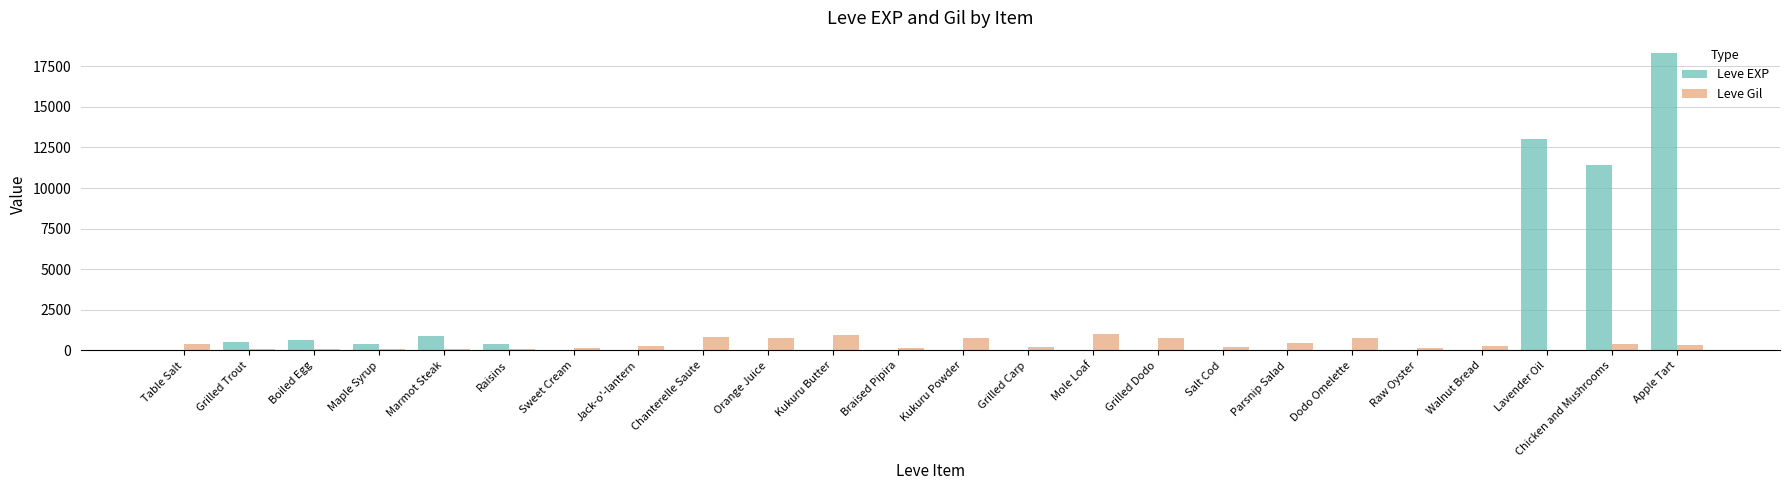

What is the highest value of the Leve Gil series?

990